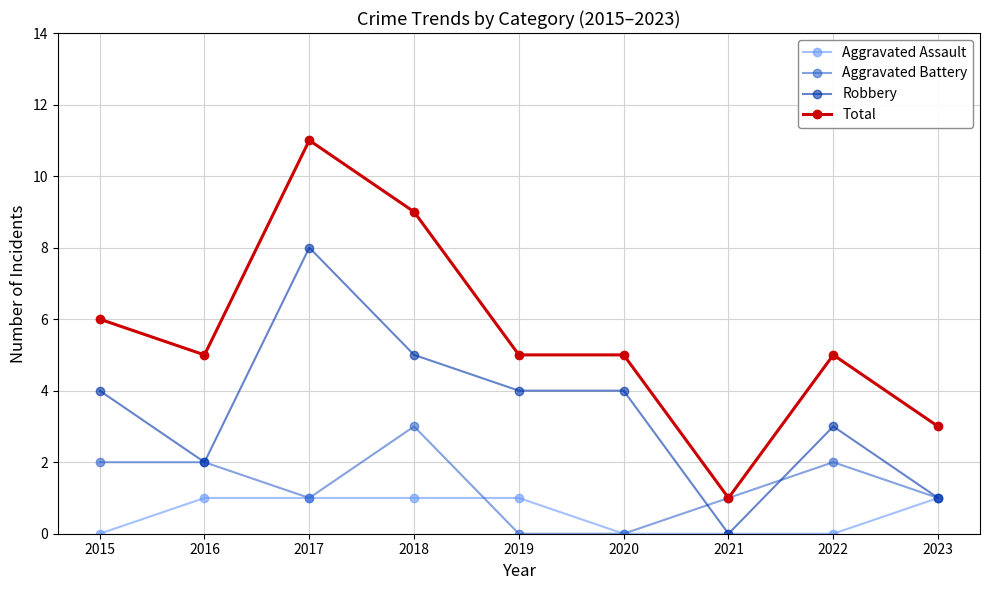

At which label does Robbery reach its peak?

2017